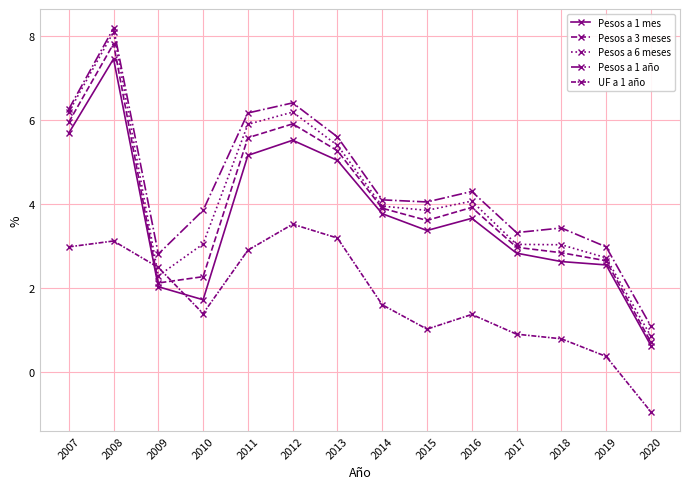

Rank the series at 2016 from lowest to highest value.

UF a 1 año, Pesos a 1 mes, Pesos a 3 meses, Pesos a 6 meses, Pesos a 1 año